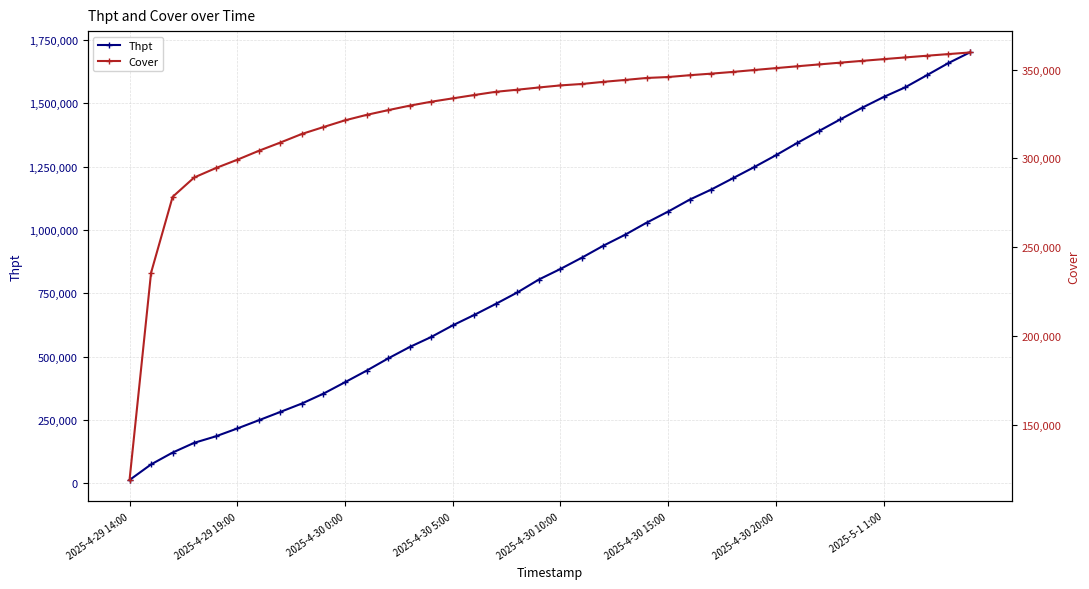

What is the maximum value for Thpt?

1700093